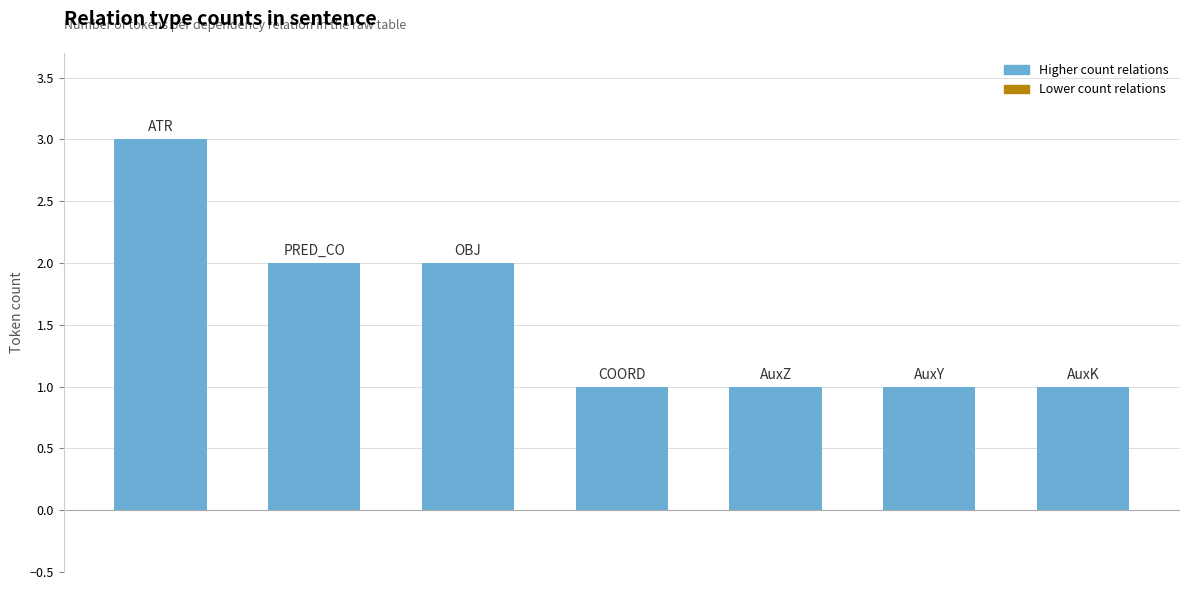

How many data points does each series have?

7